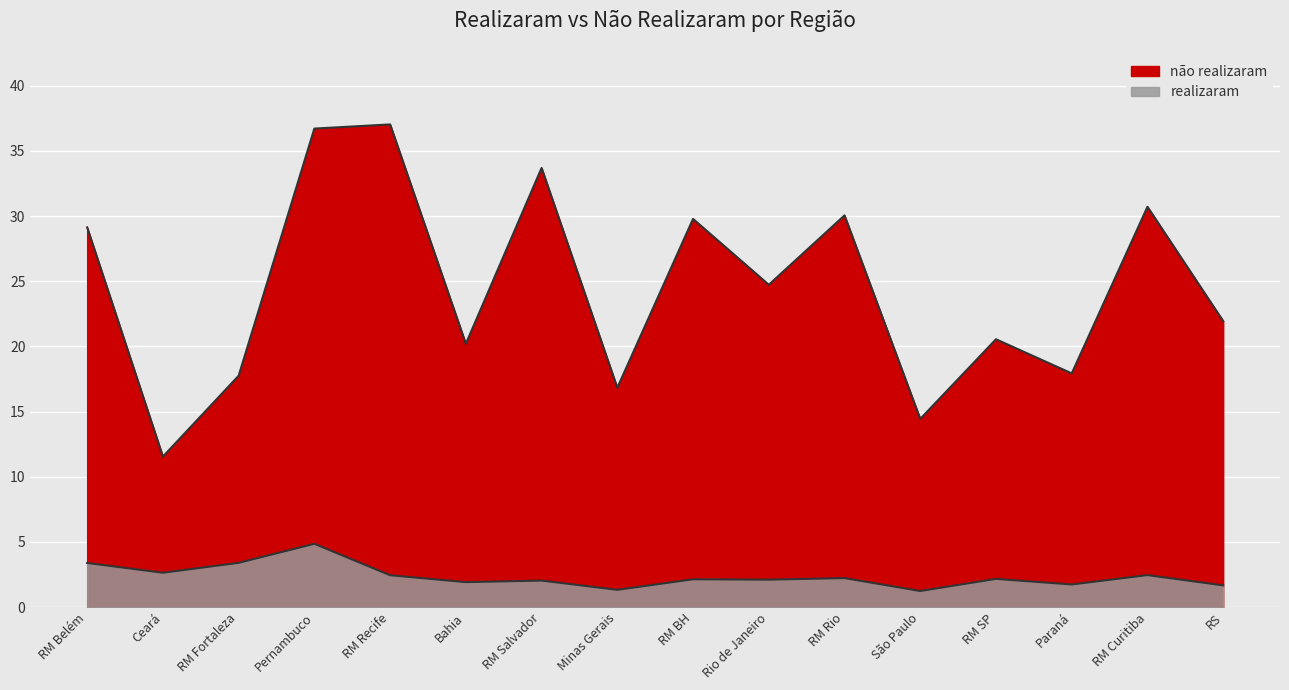

What is the difference between the highest and lowest values at RM Rio?

27.8